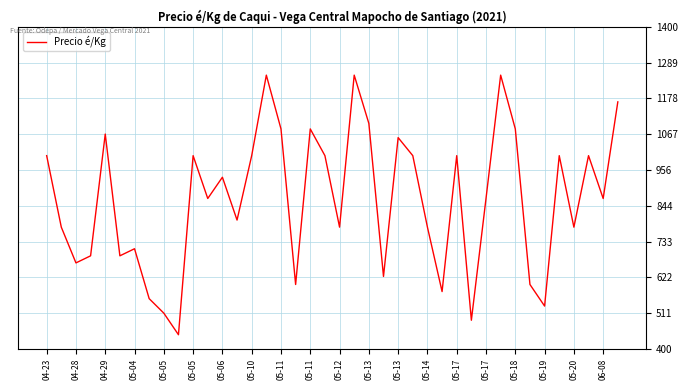

What is the minimum value shown in the chart?

444